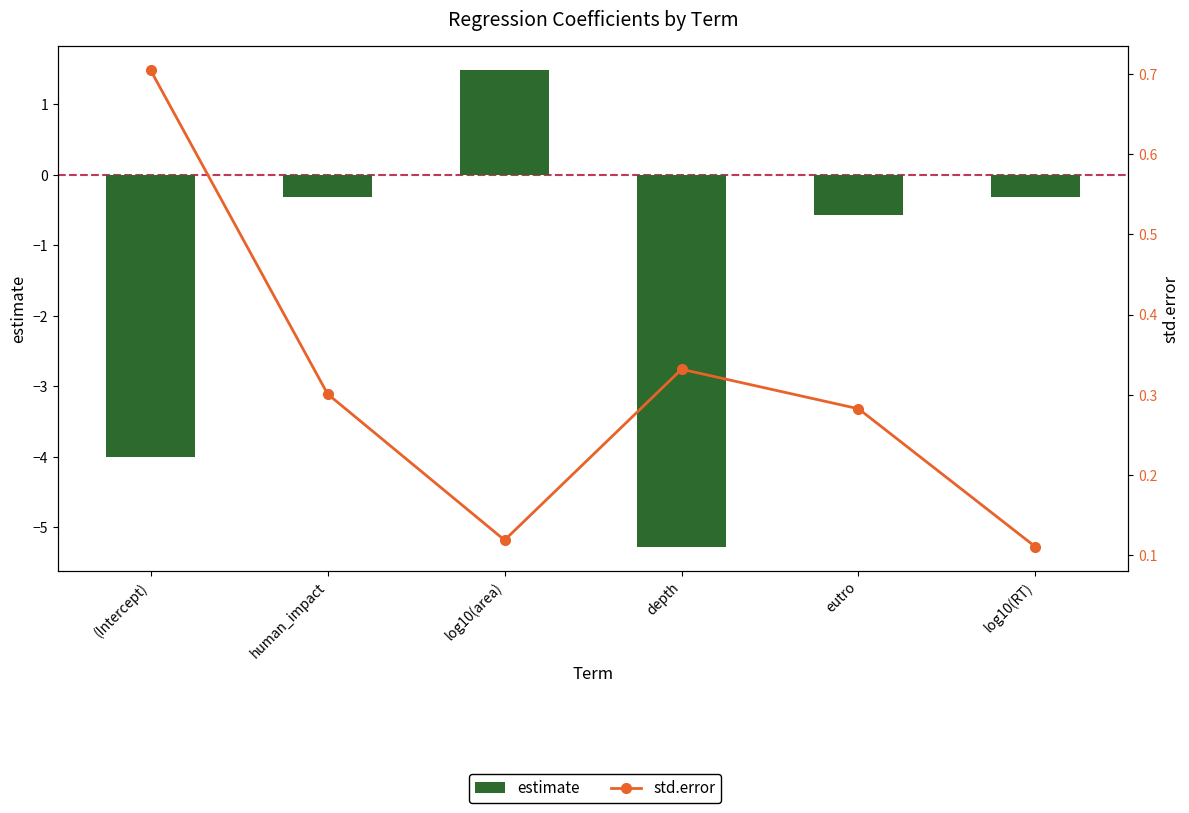

What are all the series names shown in the legend?

estimate, std.error